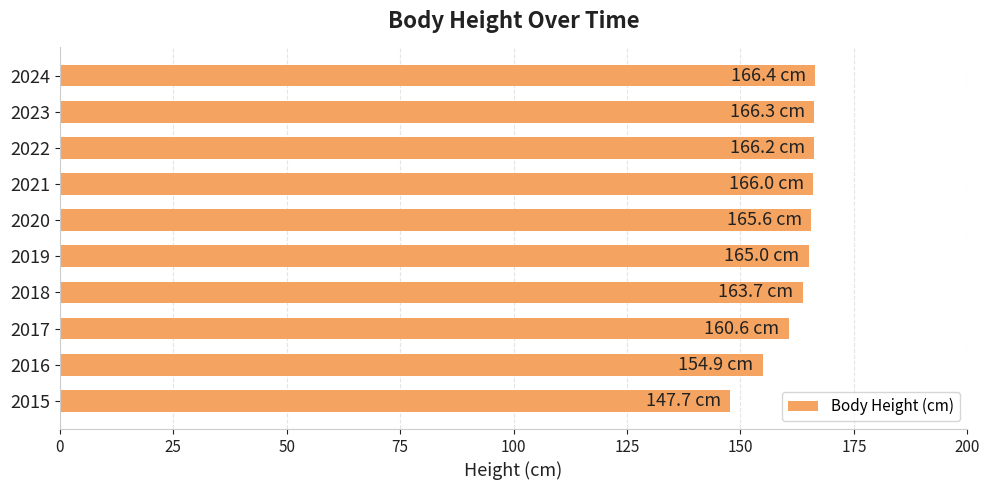

What is the difference between the maximum and second lowest values?

11.5